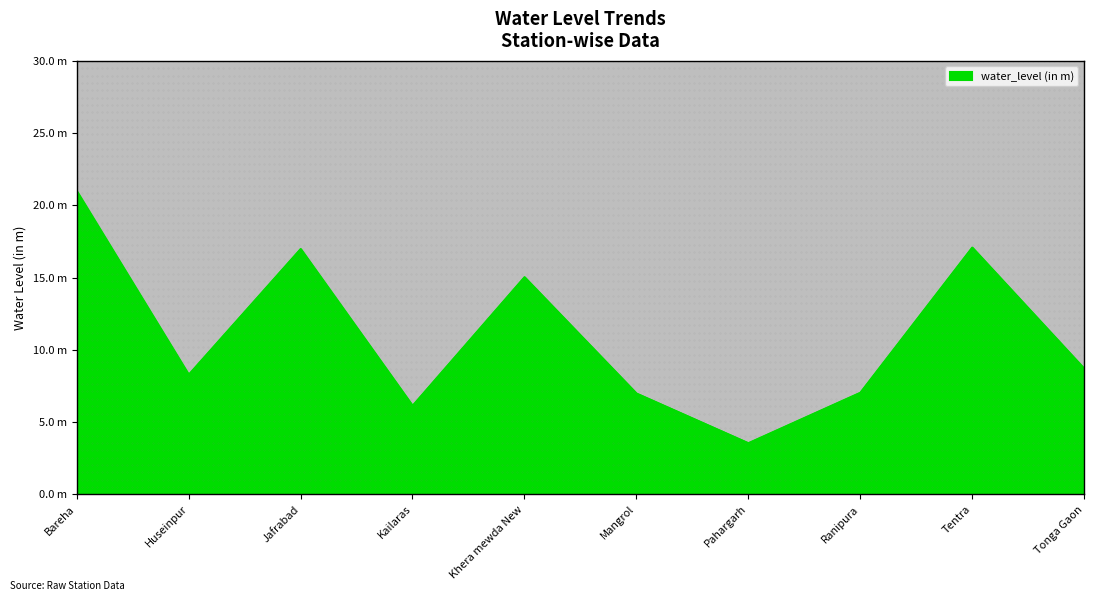

What is the difference between the maximum and second lowest values?

14.8